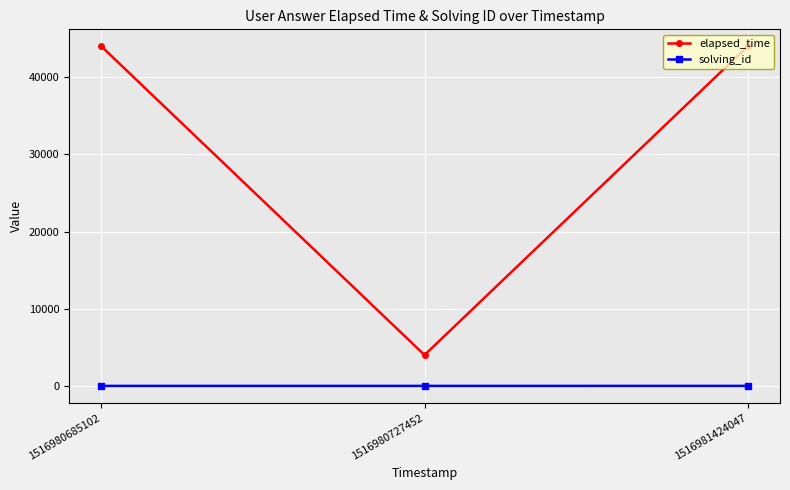

Is the value of elapsed_time at 1516981424047 greater than the value of solving_id at 1516980727452?

Yes